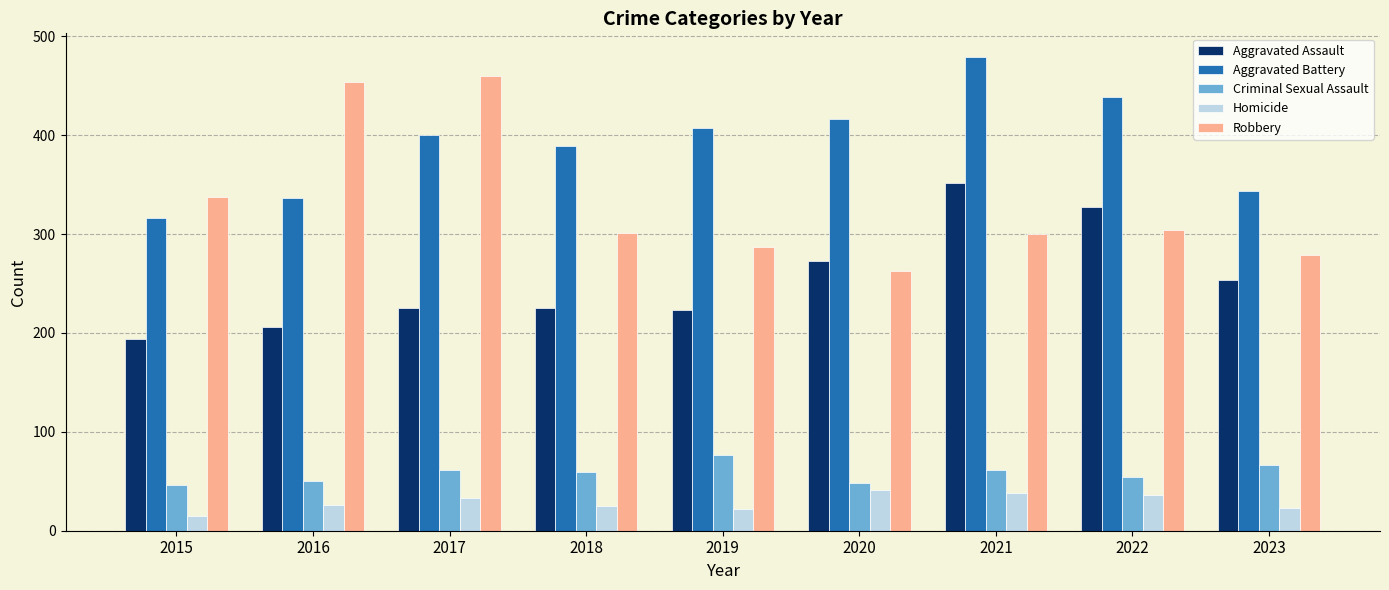

What is the difference between the maximum and minimum values in the Robbery series?

197